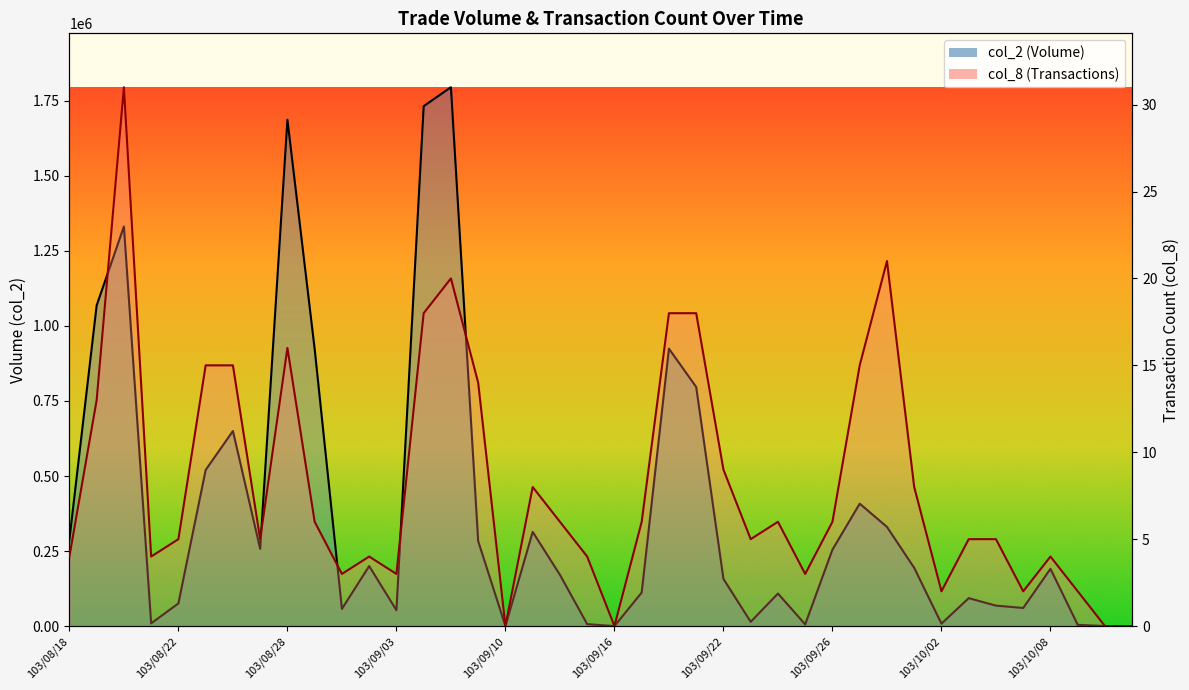

At how many categories does at least one series exceed 759069?

8